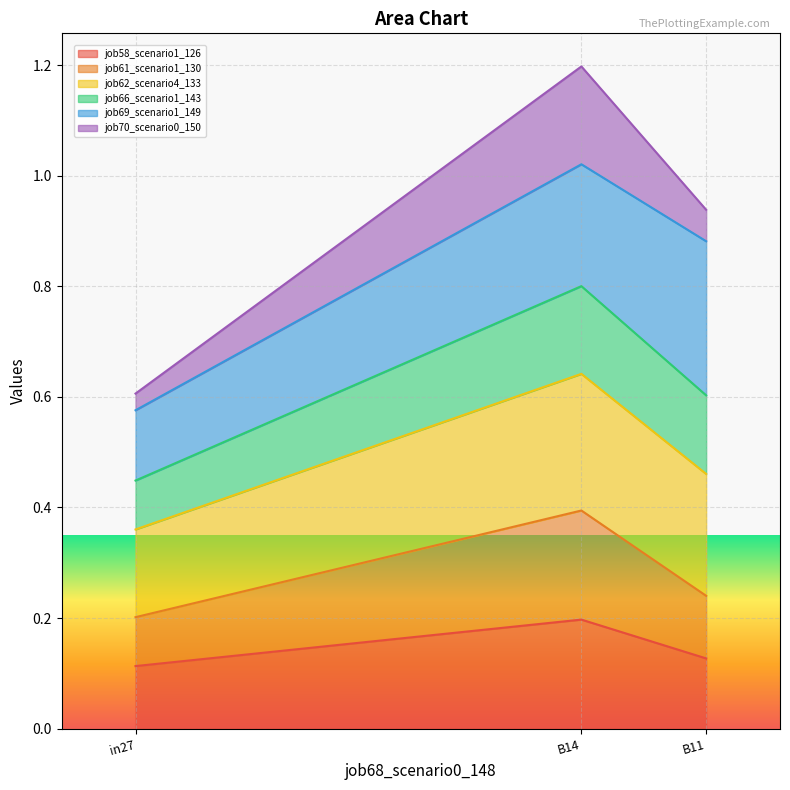

Is it true that job58_scenario1_126 equals 0.2 at B14?

True